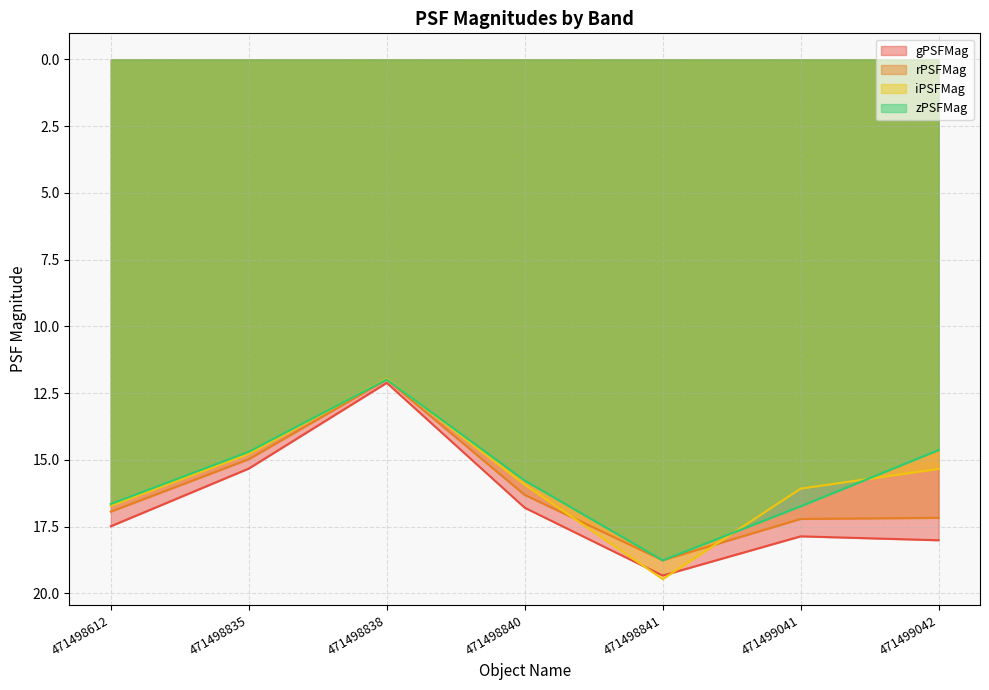

Is it true that iPSFMag equals 14.8 at 471498835?

True